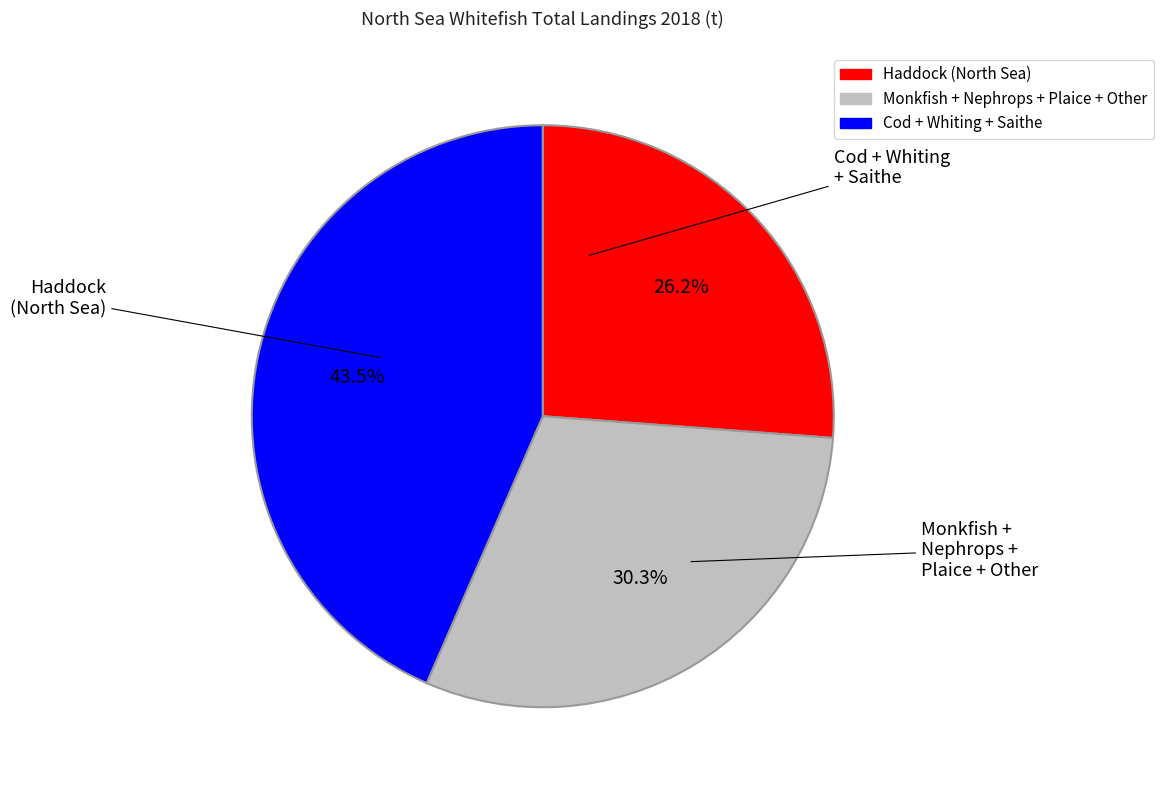

Is there a majority slice in this chart?

No